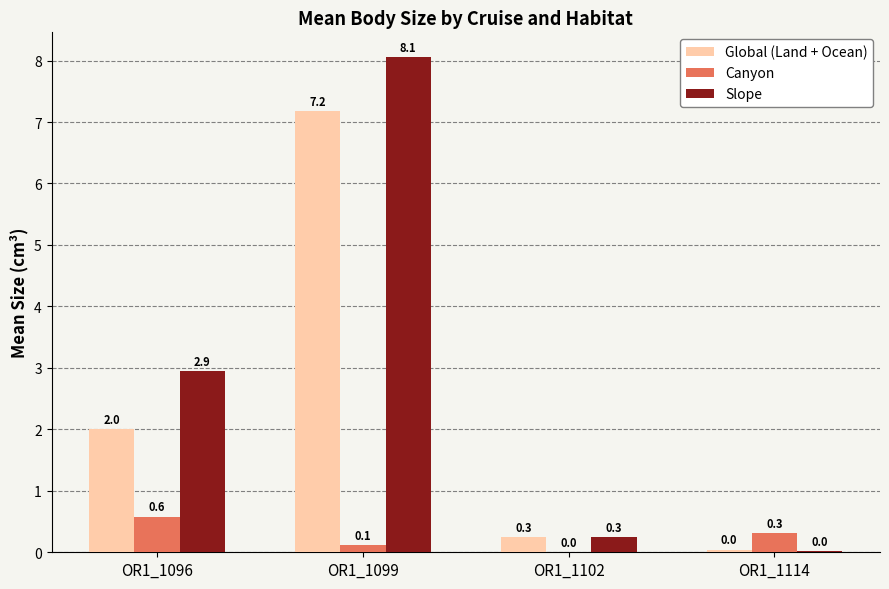

Where is Canyon nearest to the value 0?

OR1_1102